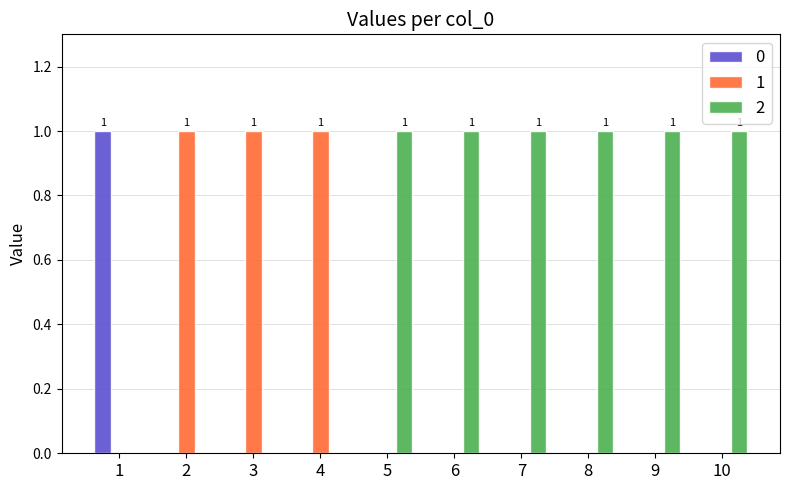

Are the bars grouped side by side (vs. stacked)?

Yes